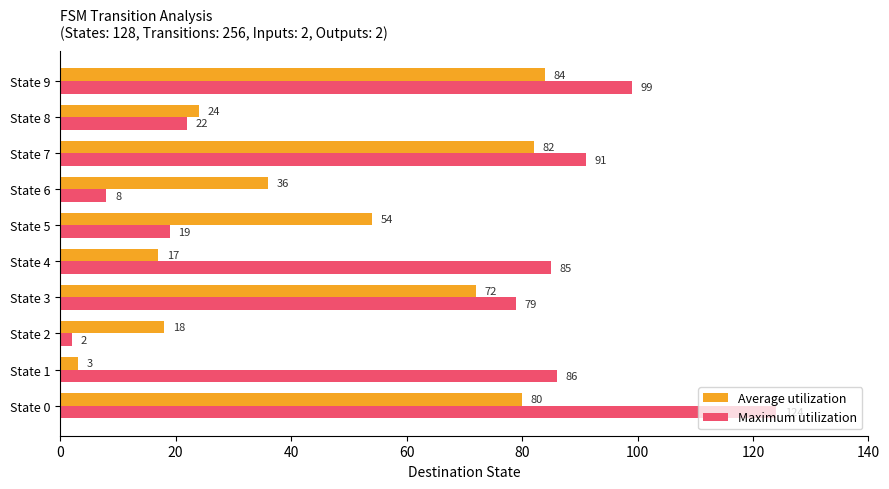

List the series in order of their peak value, lowest first.

Average utilization, Maximum utilization